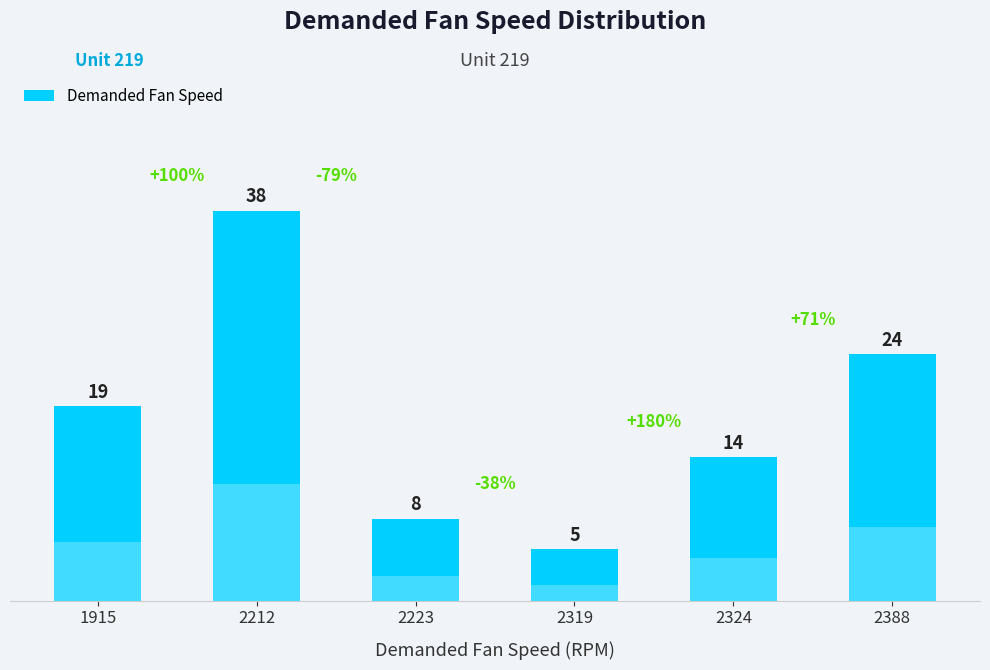

Reading right to left, transcribe all the data shown in this chart.

24	14	5	8	38	19